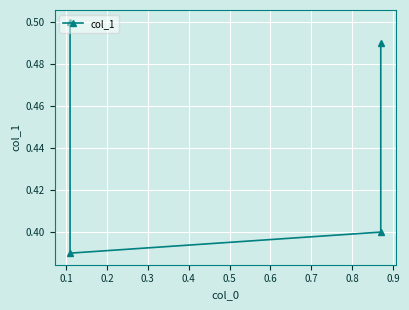

How many distinct data groups are displayed?

1